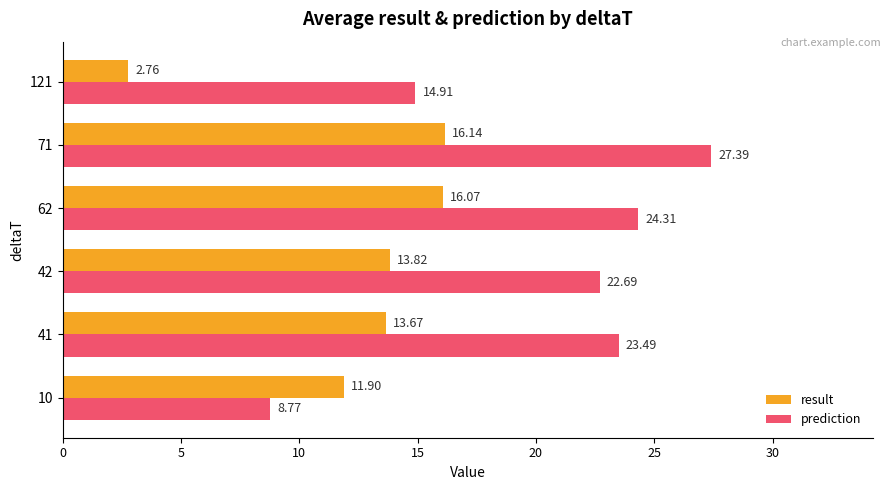

List the series in order of their peak value, highest first.

prediction, result